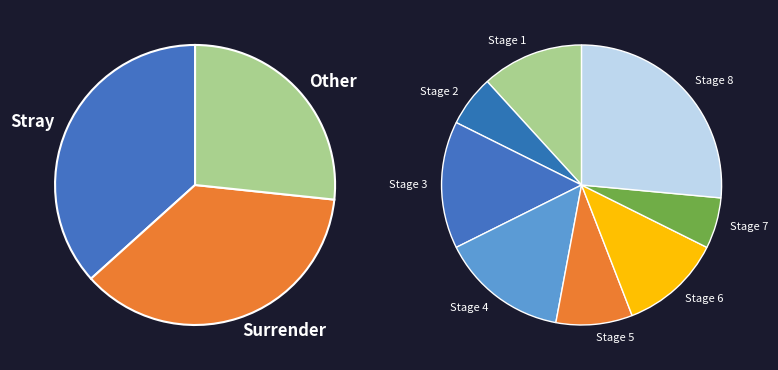

The Stage 5 slice represents 8% of the pie. True or false?

False